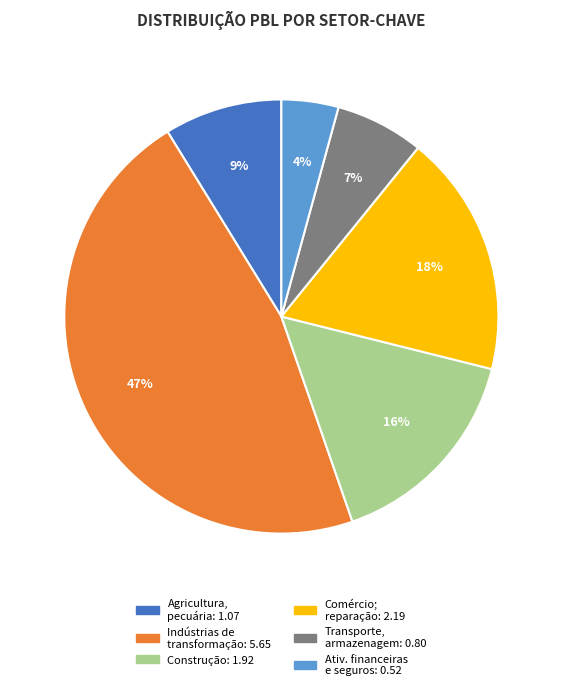

Does any single category account for the majority?

No